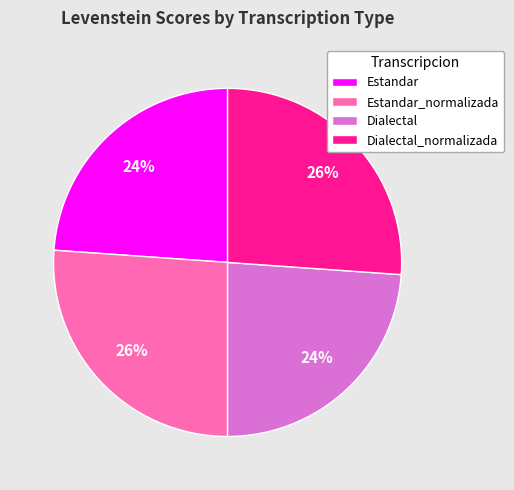

Count the number of slices in the pie.

4